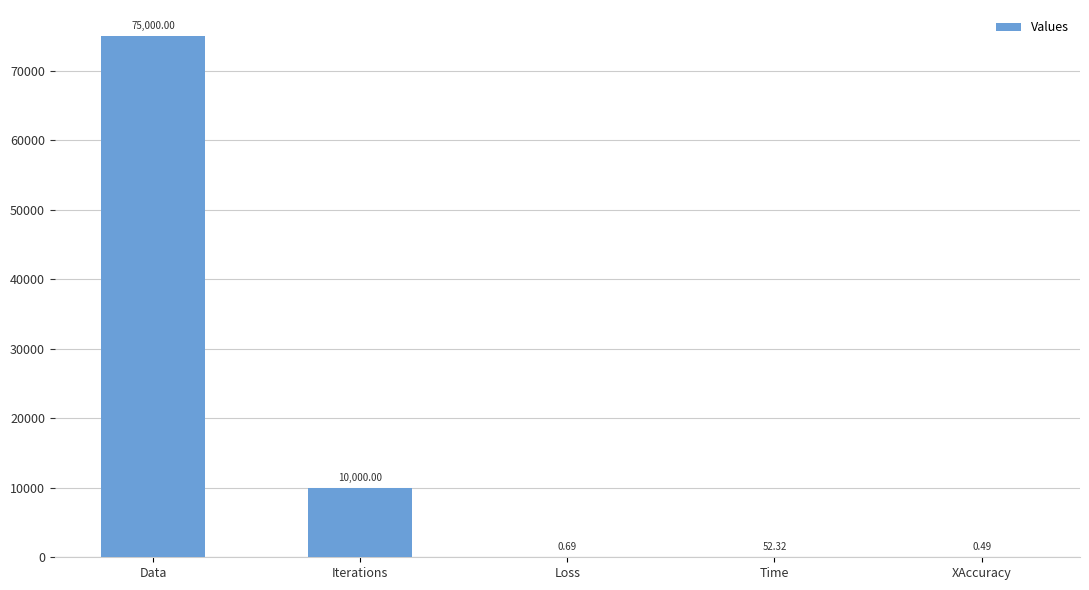

True or false: the data shows 10000.0 at Iterations.

True